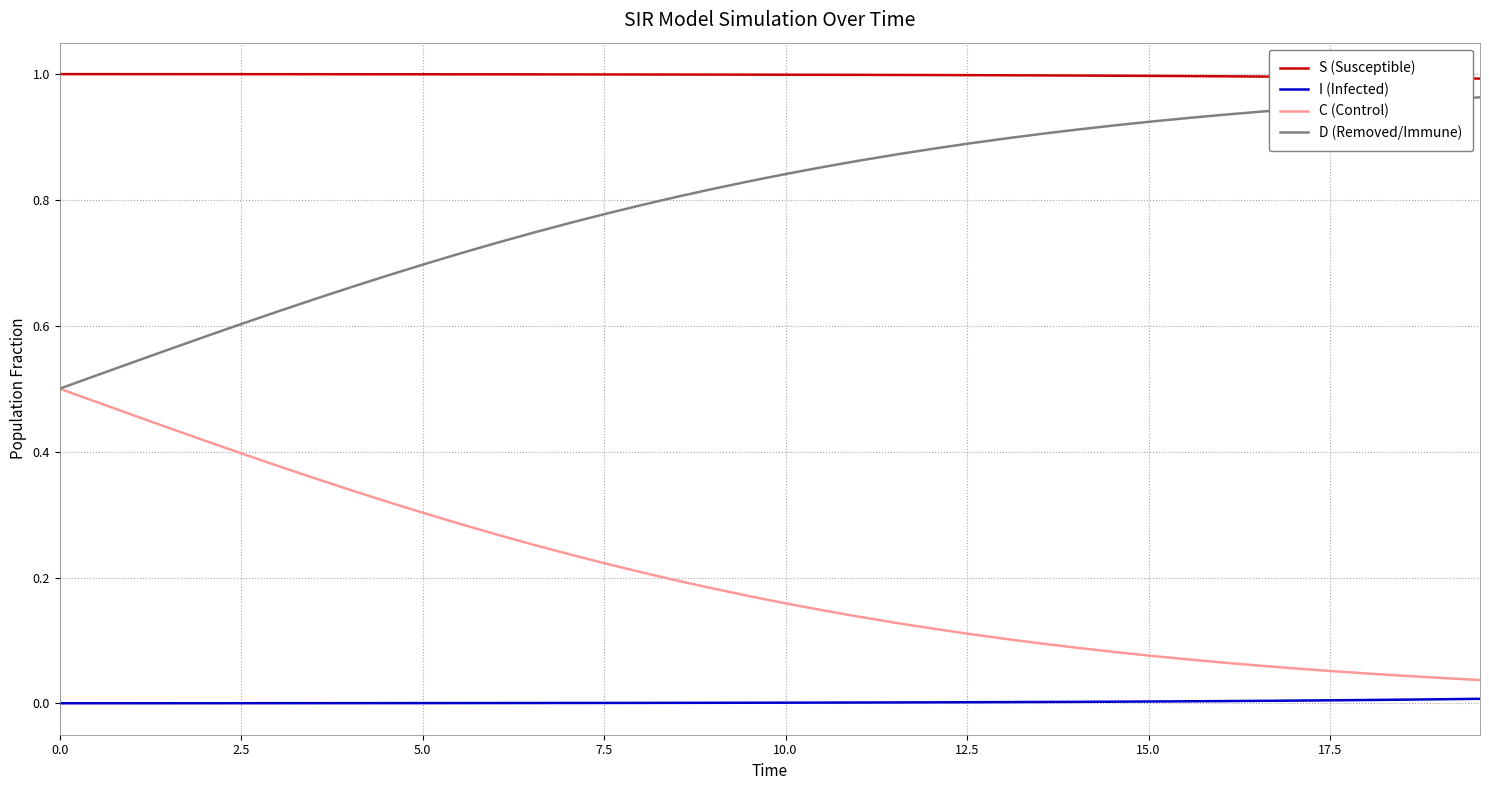

Rank the series by their average value, from lowest to highest.

I (Infected), C (Control), D (Removed/Immune), S (Susceptible)